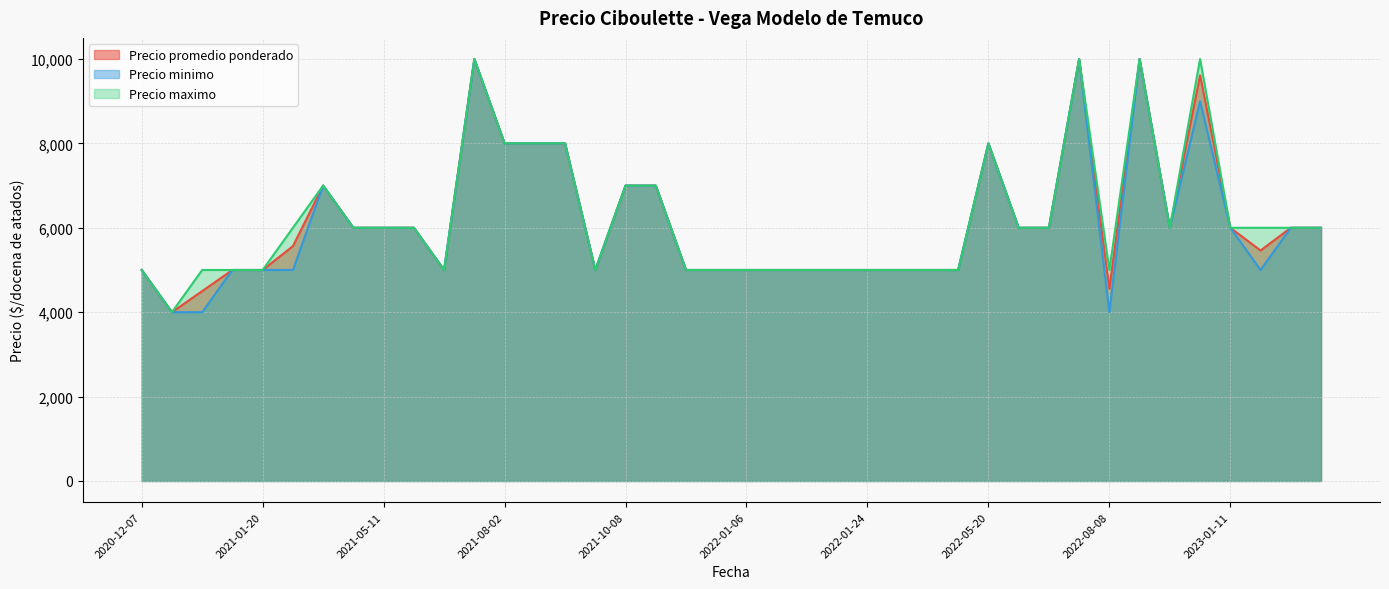

Between 2021-10-08 and 2022-01-24, which is larger?

2021-10-08